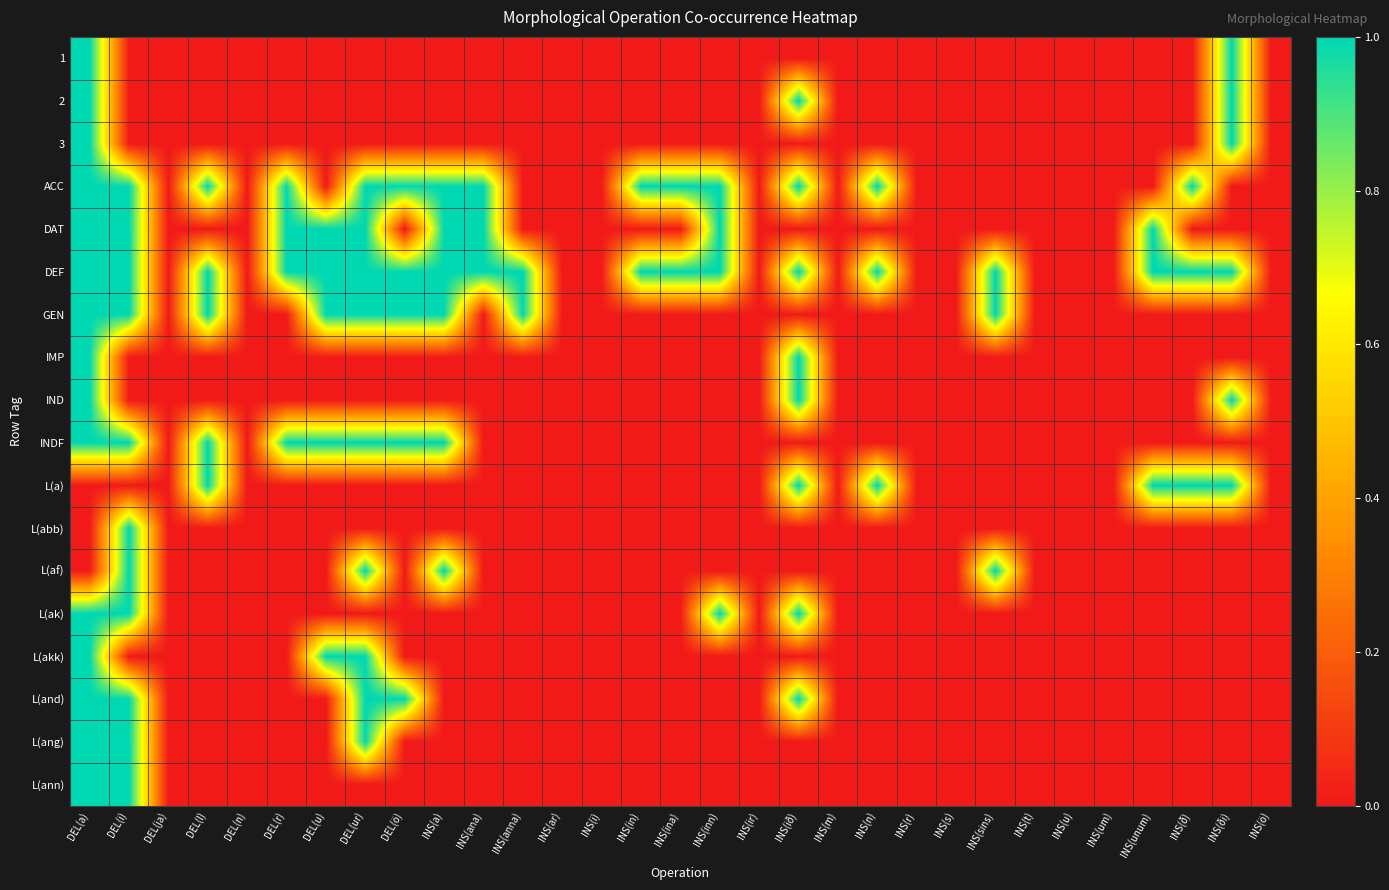

What is the total value across all series at INS(n)?

3